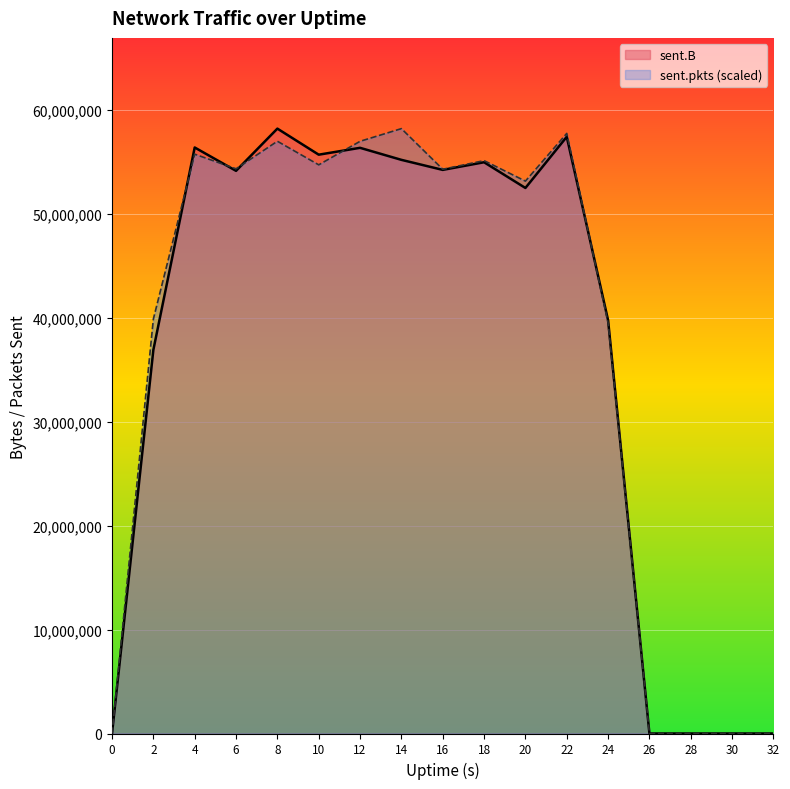

At which category does sent.pkts reach its first local peak?

4